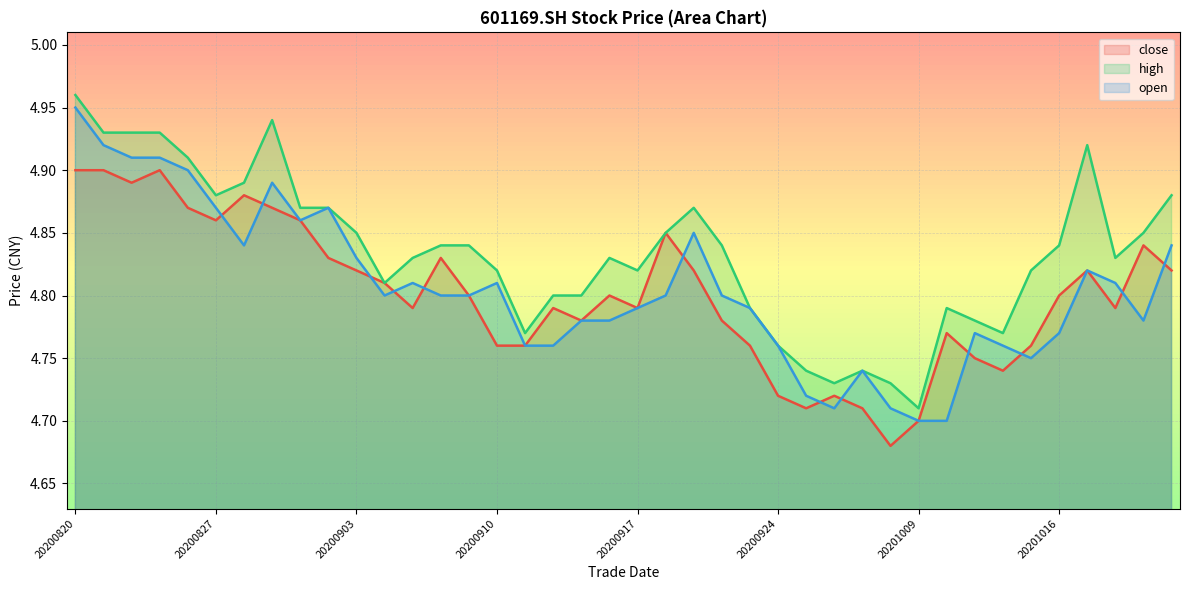

The value of open at 20200930 is 6.4. True or false?

False